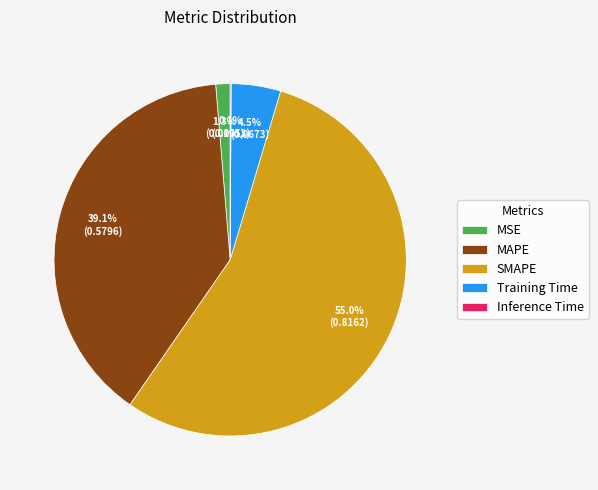

To the nearest percent, what is the difference between the largest and smallest slice percentages?

55%